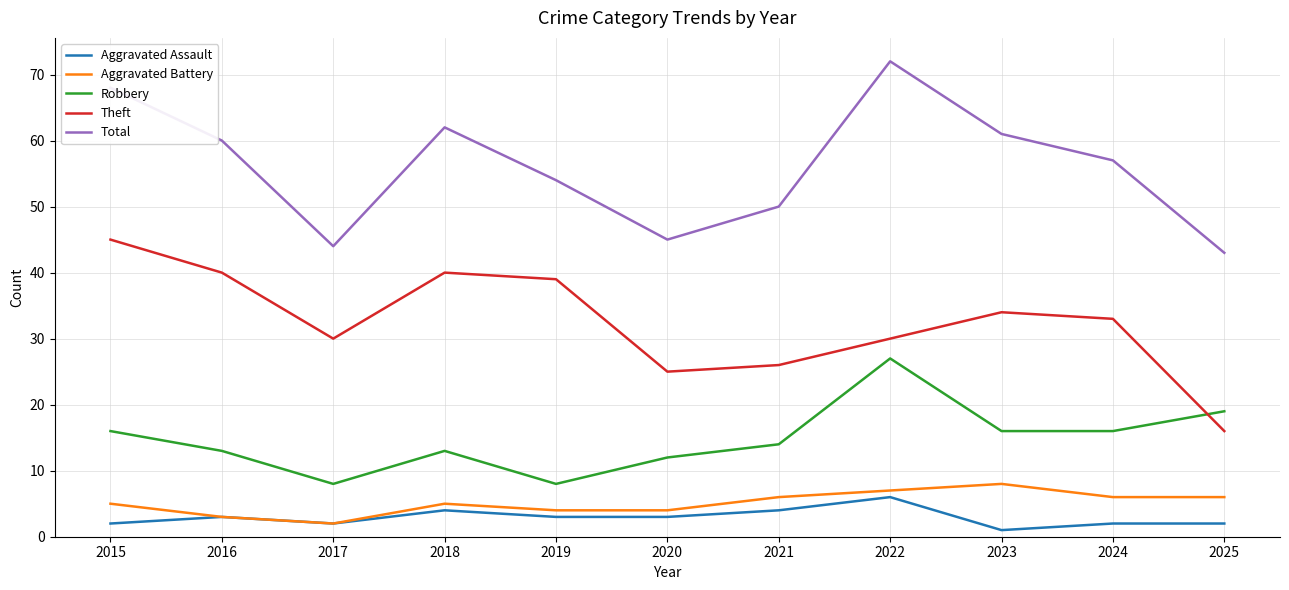

Is it true that Theft equals 9 at 2017?

False